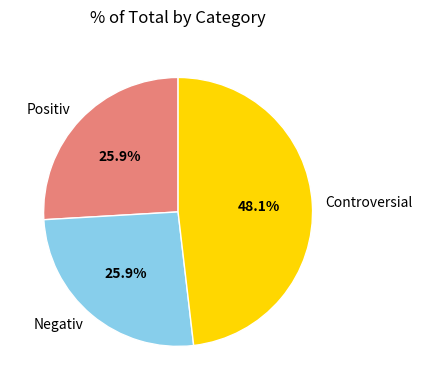

Which slice is the largest?

Controversial